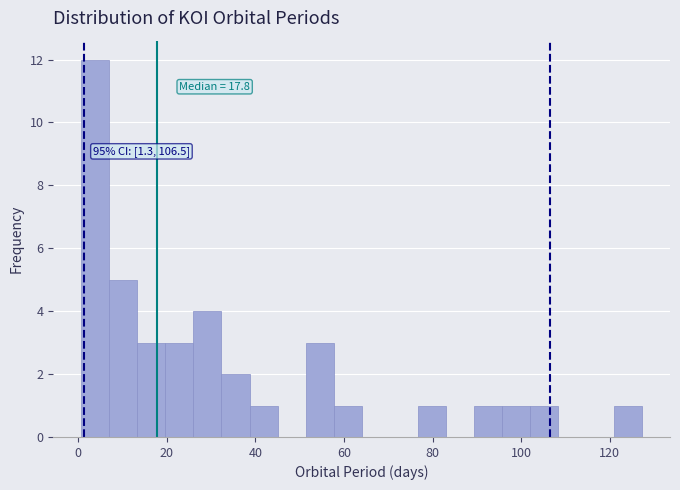

Read against the x-axis, roughly where is the centre of the tallest bar?

4